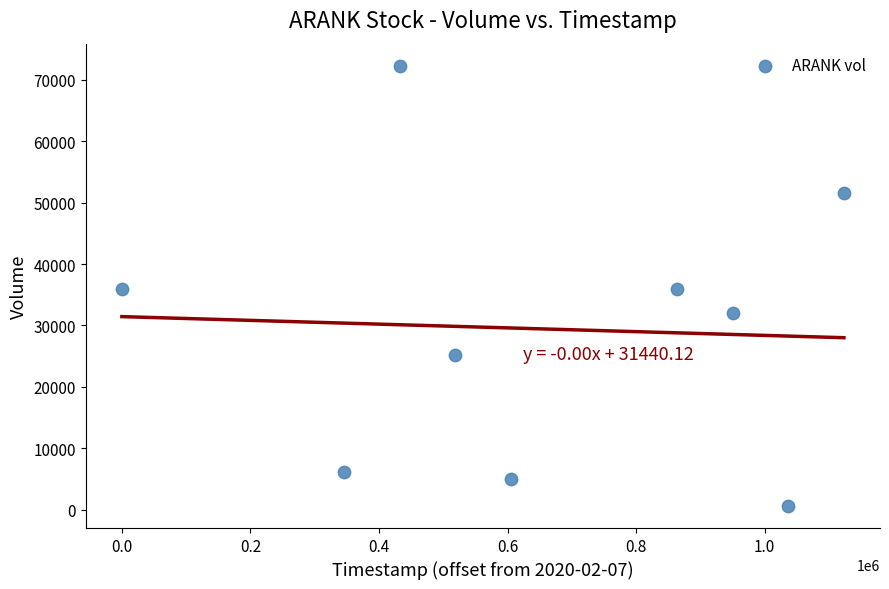

What is the range of X values (max minus min)?

1123200